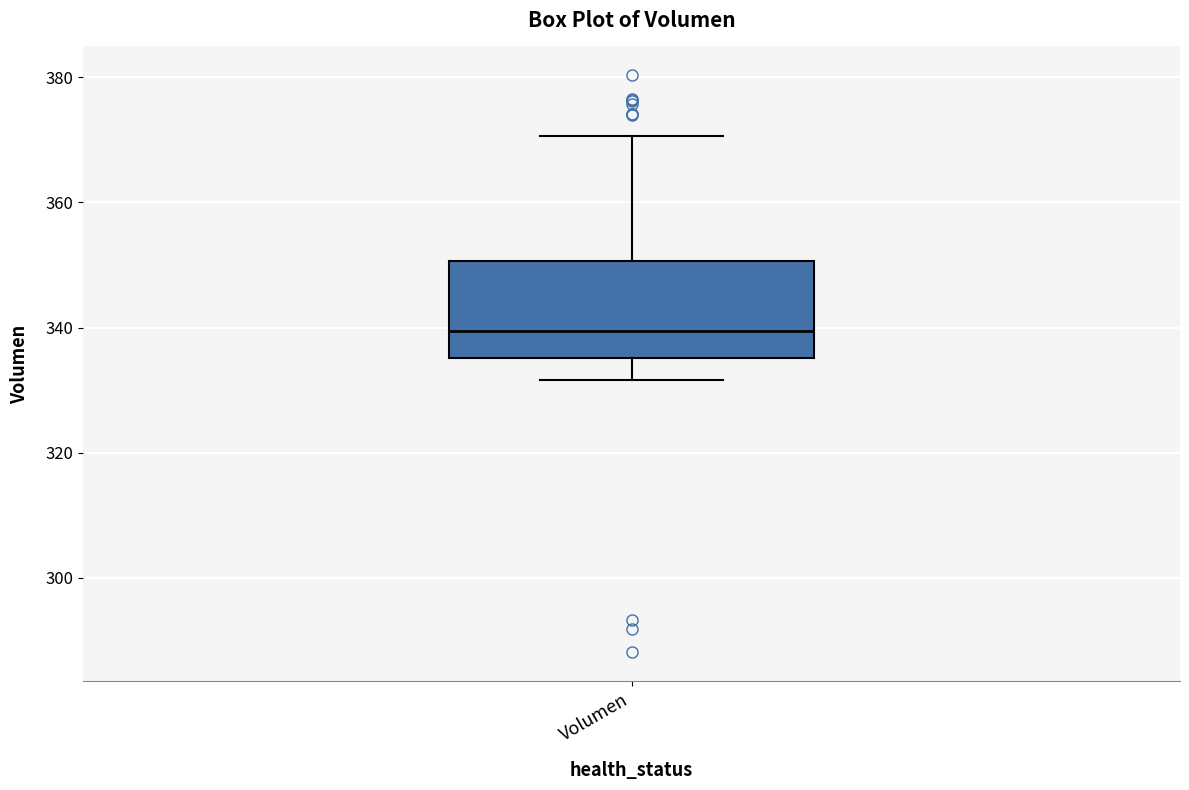

Transcribe this box plot: give where the median line is, the range the box spans, and where the two whiskers end, as read against the y-axis. The values are not printed on the chart, so give them approximately, as read against the axis.

median 340, box 336 to 350, whiskers 332 to 370